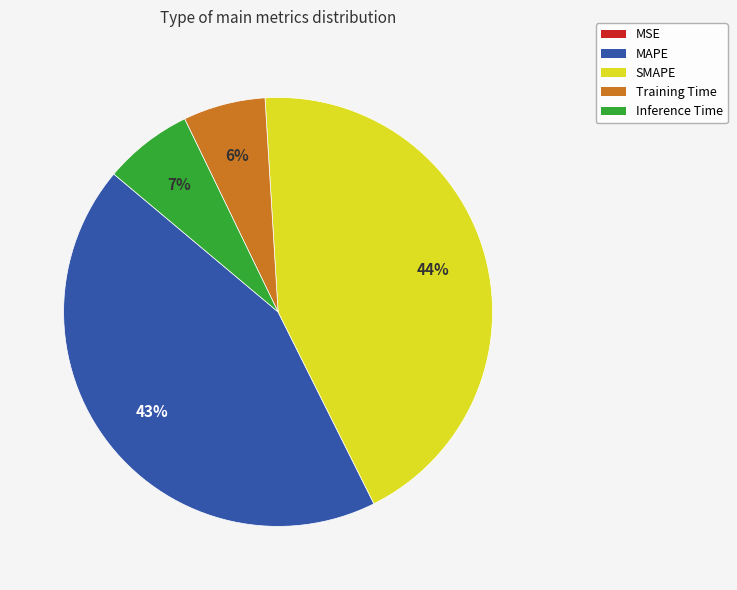

To the nearest percent, what is the difference between the Inference Time and SMAPE slice percentages?

37%